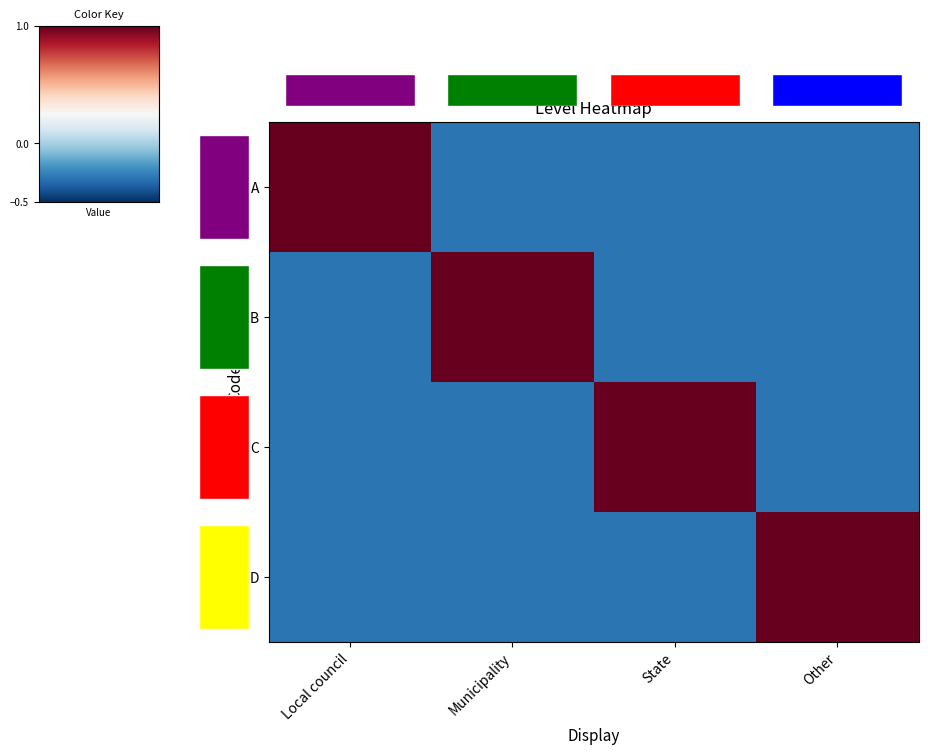

How many data points in C are less than 0?

3